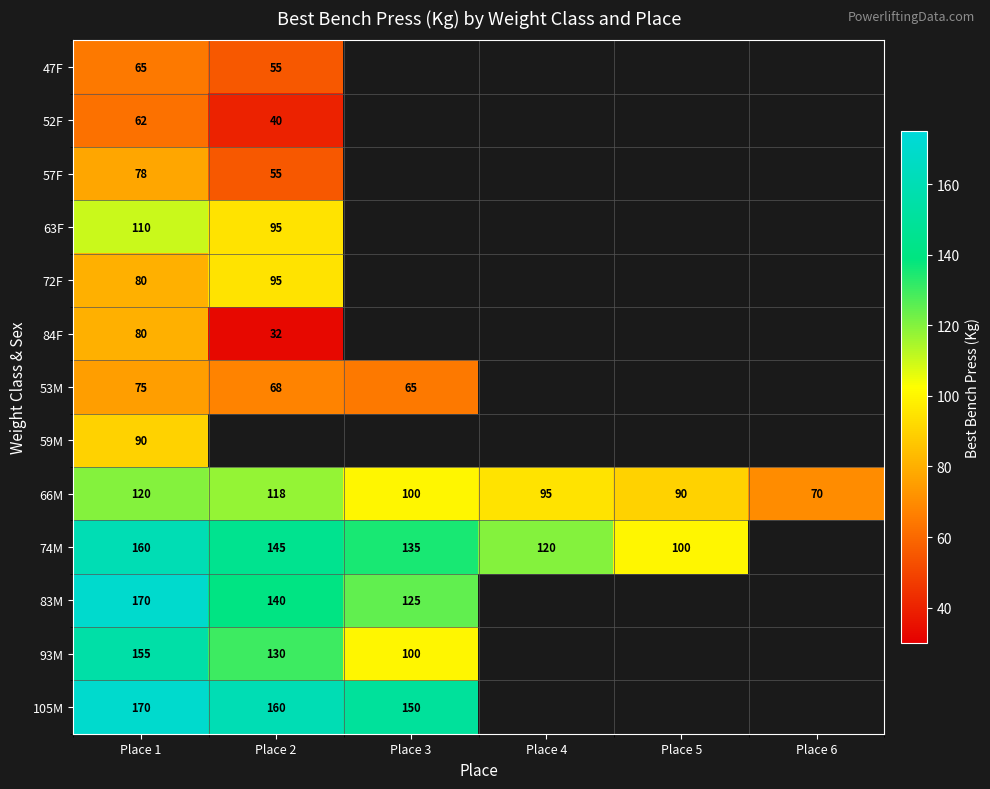

The 74M series shows 63.3 at Place 4. True or false?

False